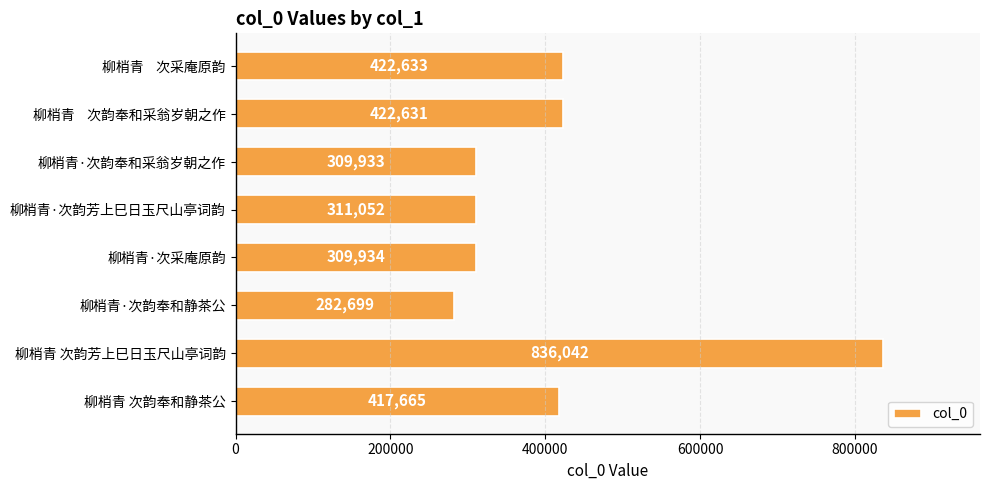

What is the sum of all values?

3312589